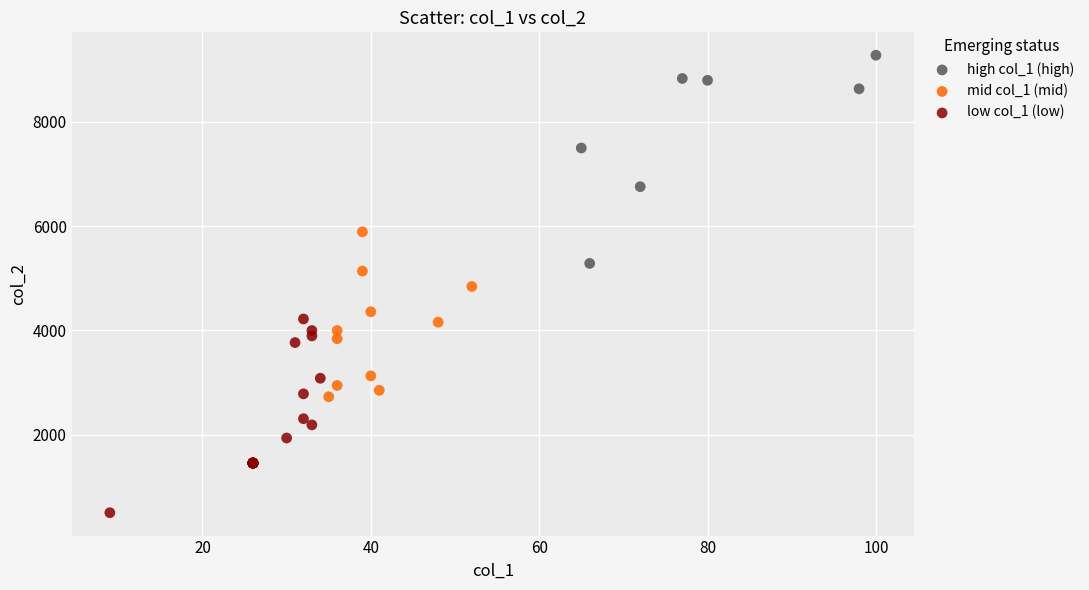

What are all the series names shown in the legend?

high col_1 (high), mid col_1 (mid), low col_1 (low)